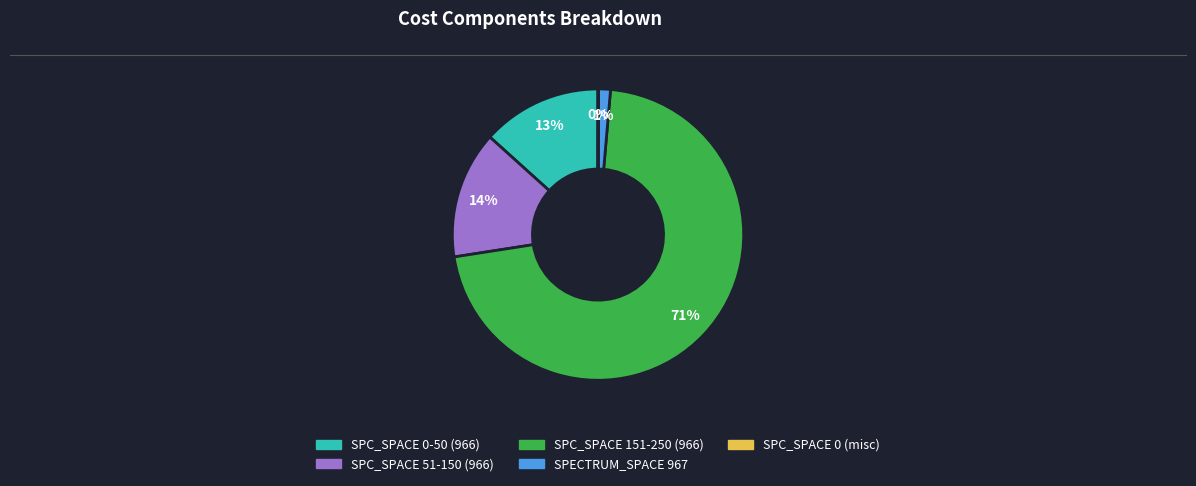

Does any single category account for the majority?

Yes